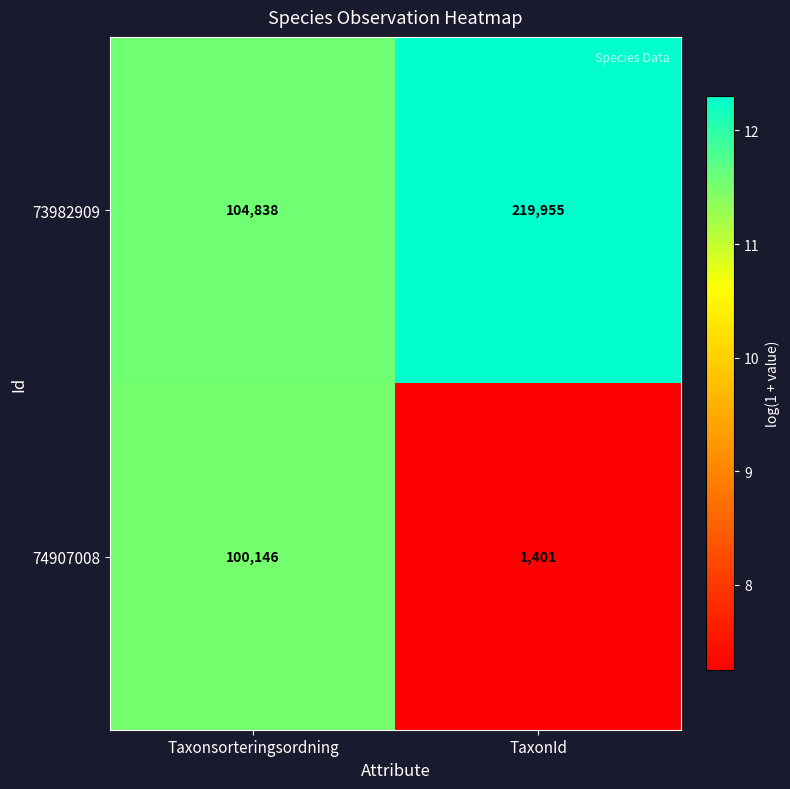

Read the 74907008 value at TaxonId, to the nearest 10.

1400